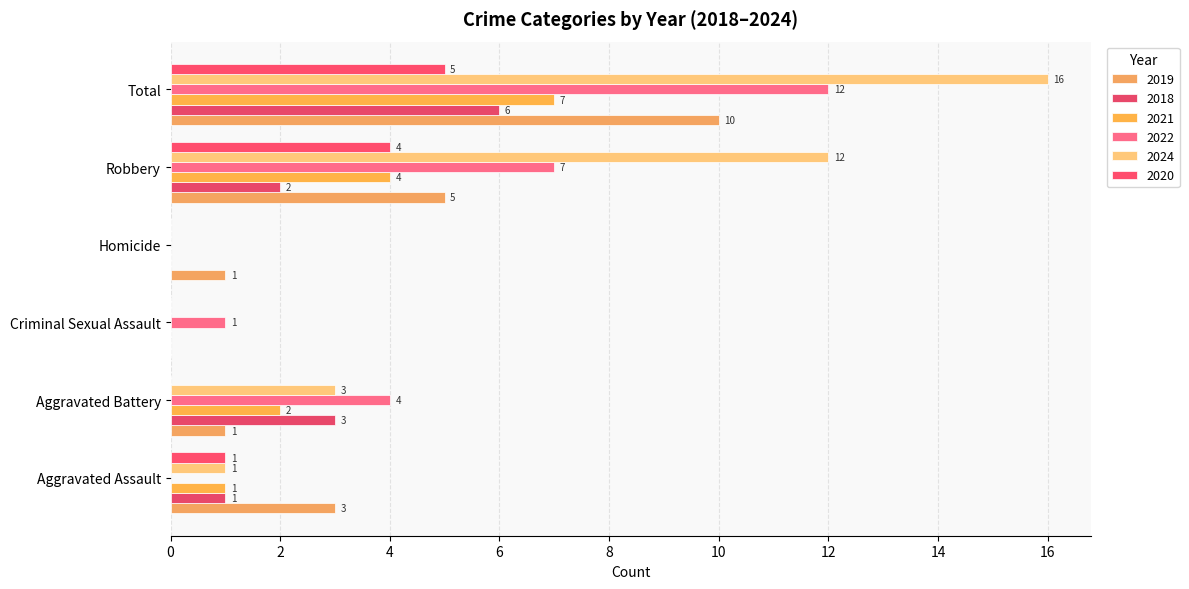

True or false: 2020 has a value of 4 at Robbery.

True